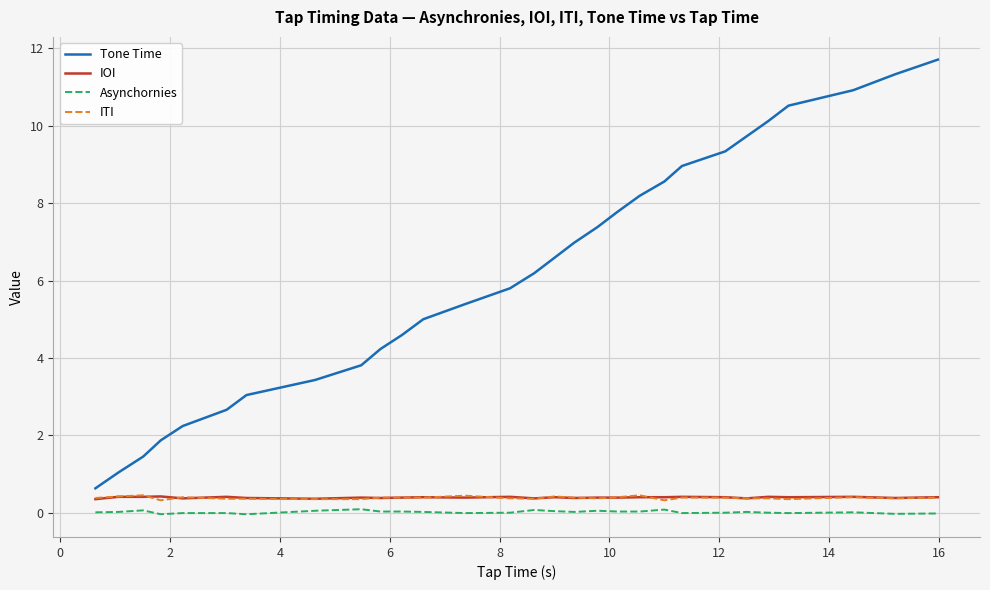

Which series has the largest range (max minus min)?

Tone Time